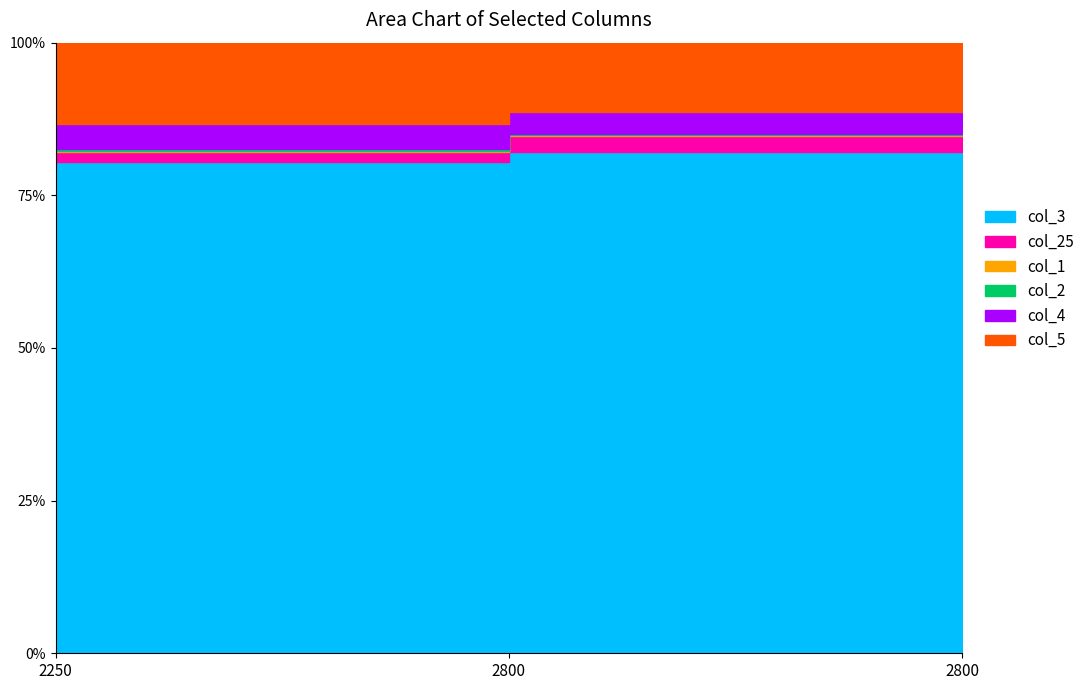

The col_2 series shows 10 at 2800. True or false?

True